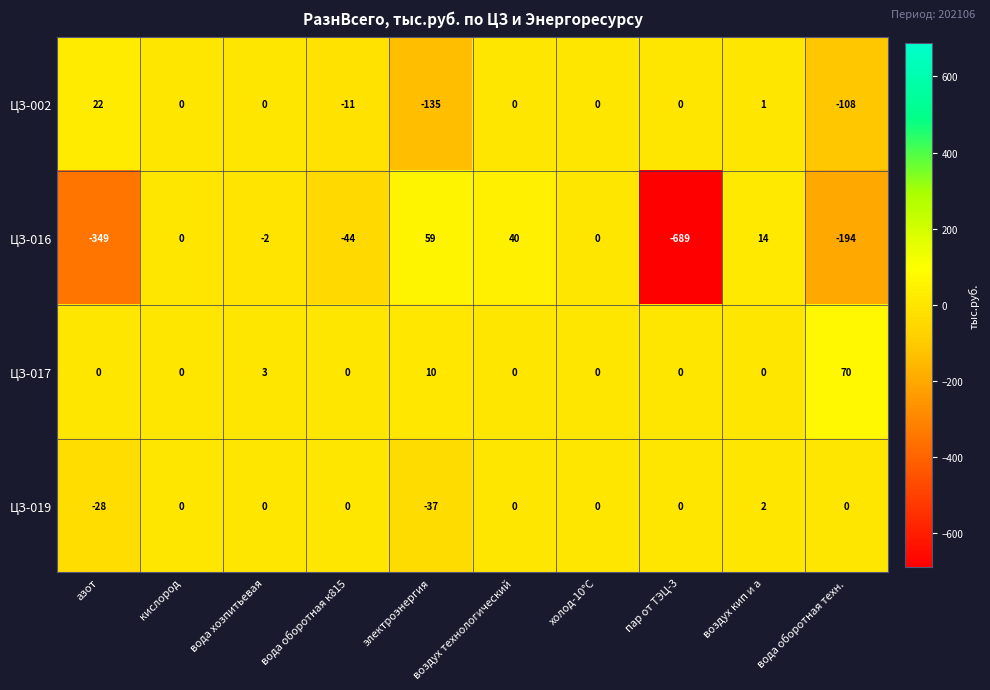

What is the difference between the maximum and minimum values in the ЦЗ-016 series?

748